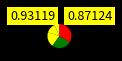

Is there any slice that represents more than half of the pie?

No